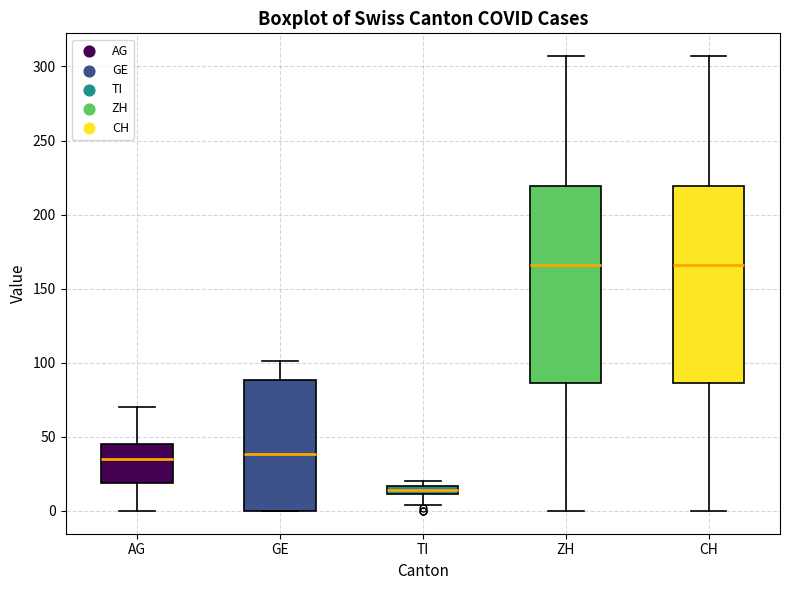

Where is the upper edge of the box for CH on the y-axis? The values are not printed on the chart, so give them approximately, as read against the axis.

220